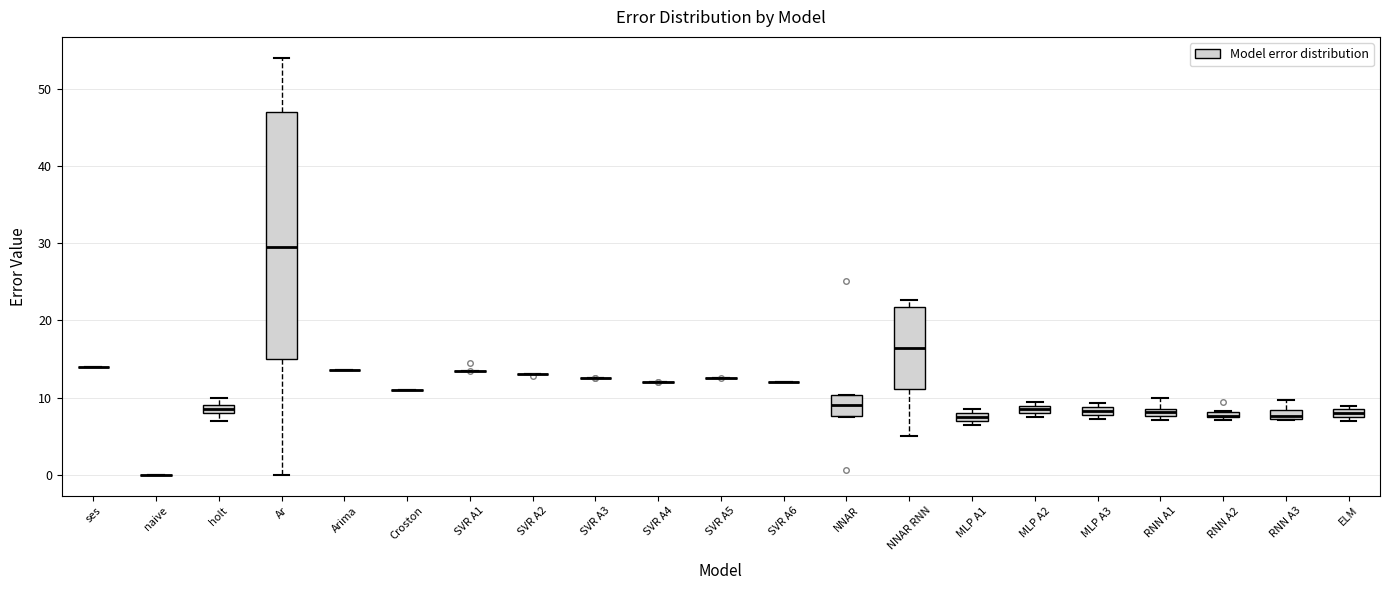

Which box is the tallest, from its lower edge to its upper edge?

Ar